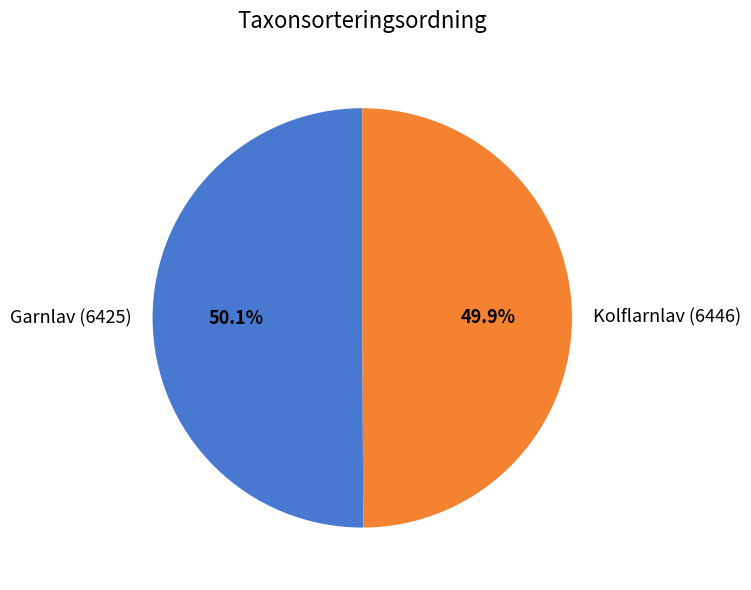

Approximately how many times larger is the value at Kolflarnlav (6446) compared to Garnlav (6425)?

1.0